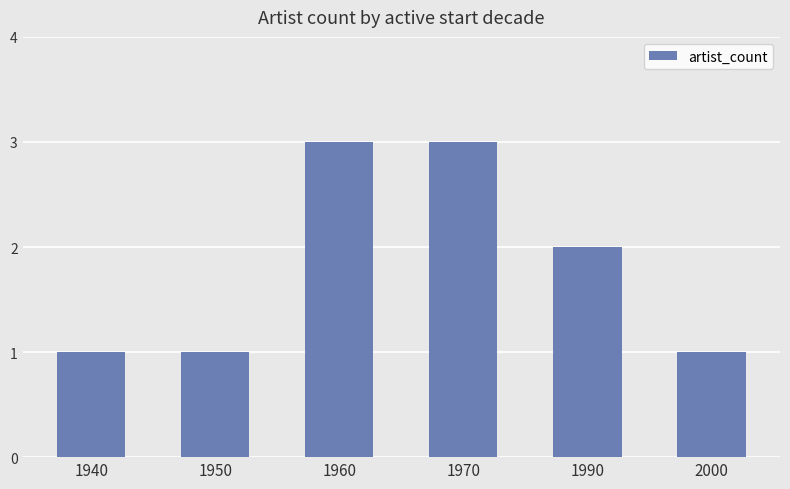

What is the average value?

2